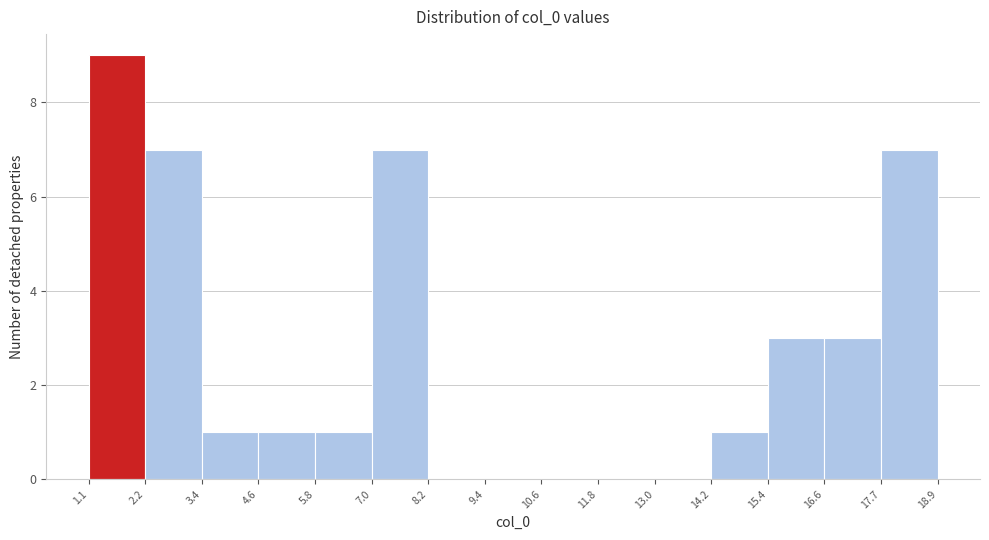

Reading left to right, transcribe this chart: for each bar, give the range it covers on the x-axis and its height. The values are not printed on the chart, so give them approximately, as read against the axis.

1.1 to 2.2: 9
2.2 to 3.4: 7
3.4 to 4.6: 1
4.6 to 5.8: 1
5.8 to 7.0: 1
7.0 to 8.2: 7
8.2 to 9.4: 0
9.4 to 10.6: 0
10.6 to 11.8: 0
11.8 to 13.0: 0
13.0 to 14.2: 0
14.2 to 15.4: 1
15.4 to 16.6: 3
16.6 to 17.7: 3
17.7 to 18.9: 7